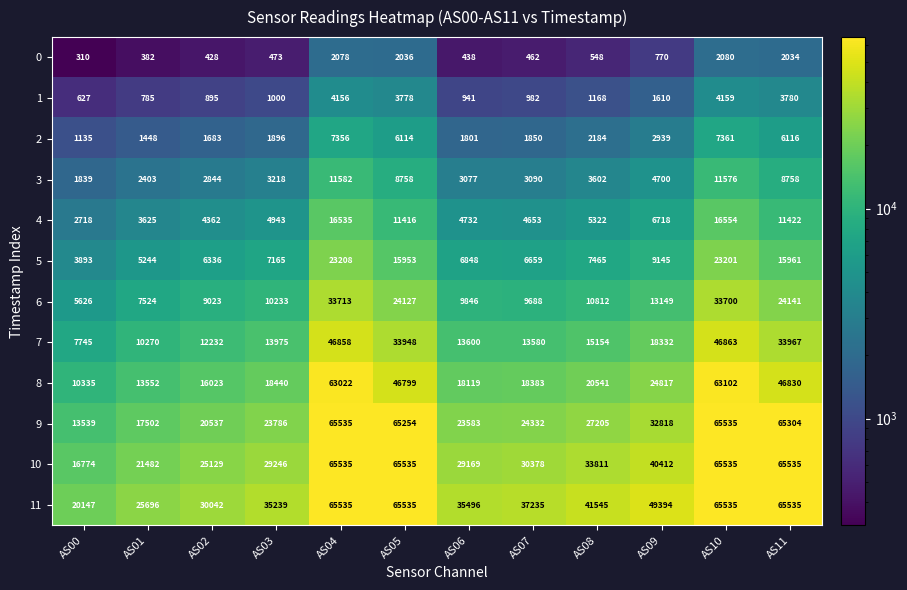

The 5 series shows 15961 at AS11. True or false?

True